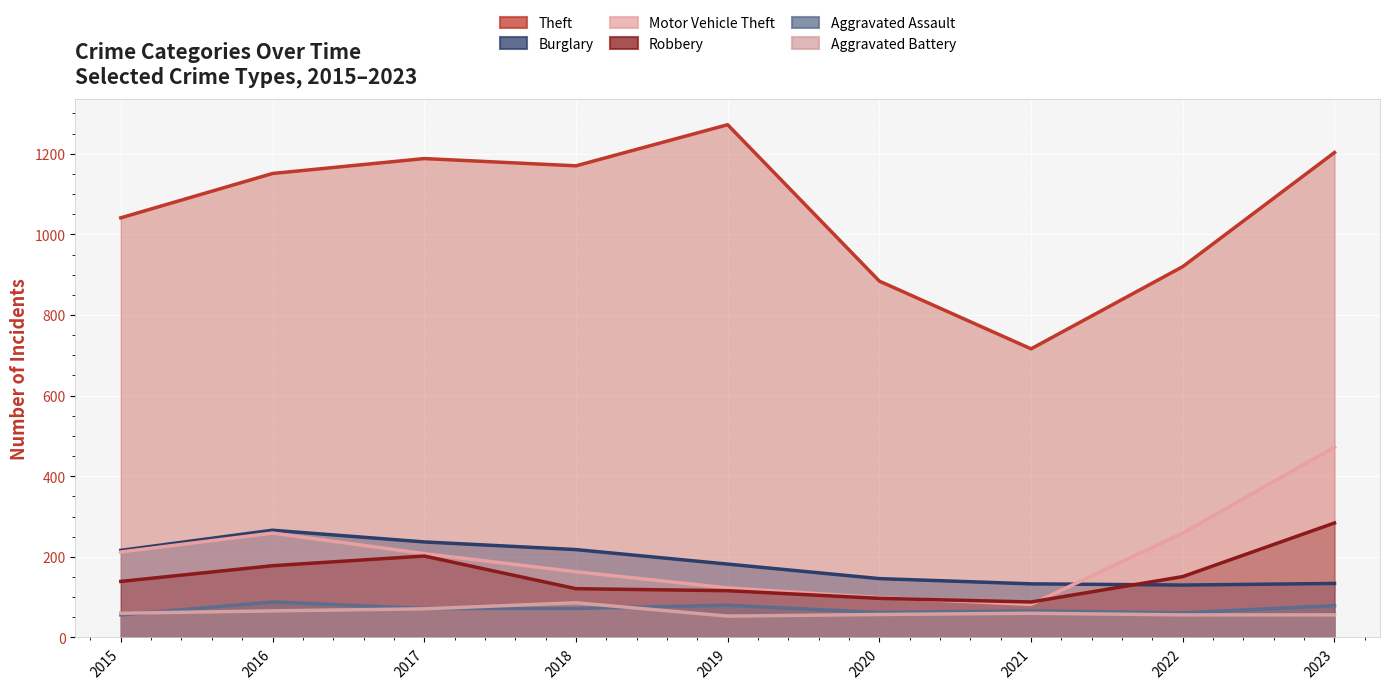

Between 2015 and 2019, which series saw the biggest shift?

Theft